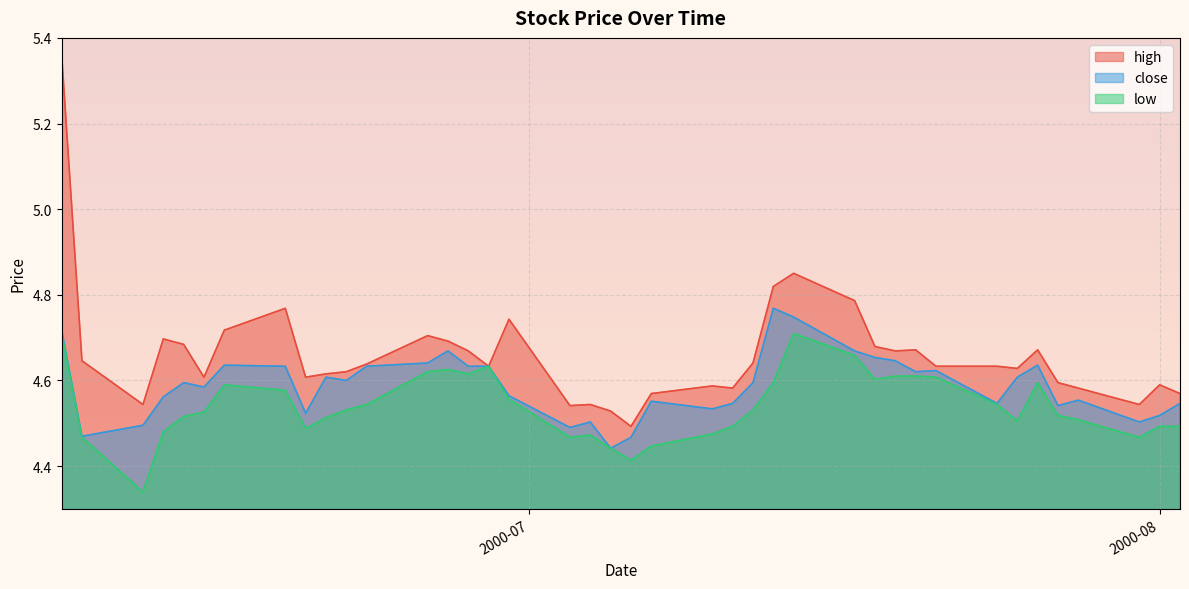

The high series shows 4.8 at 2000-07-17. True or false?

True